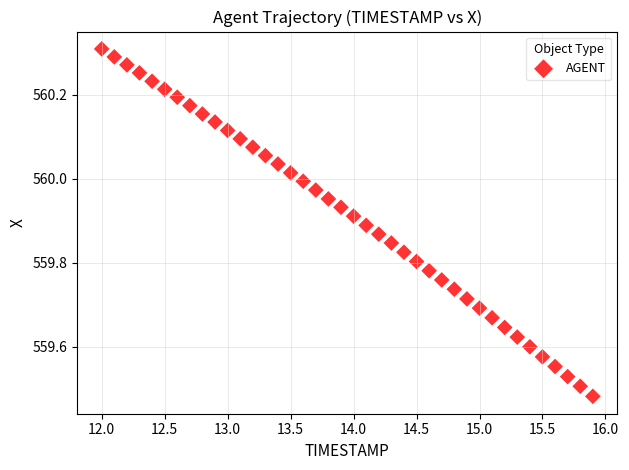

What is the range of Y values (max minus min)?

0.8